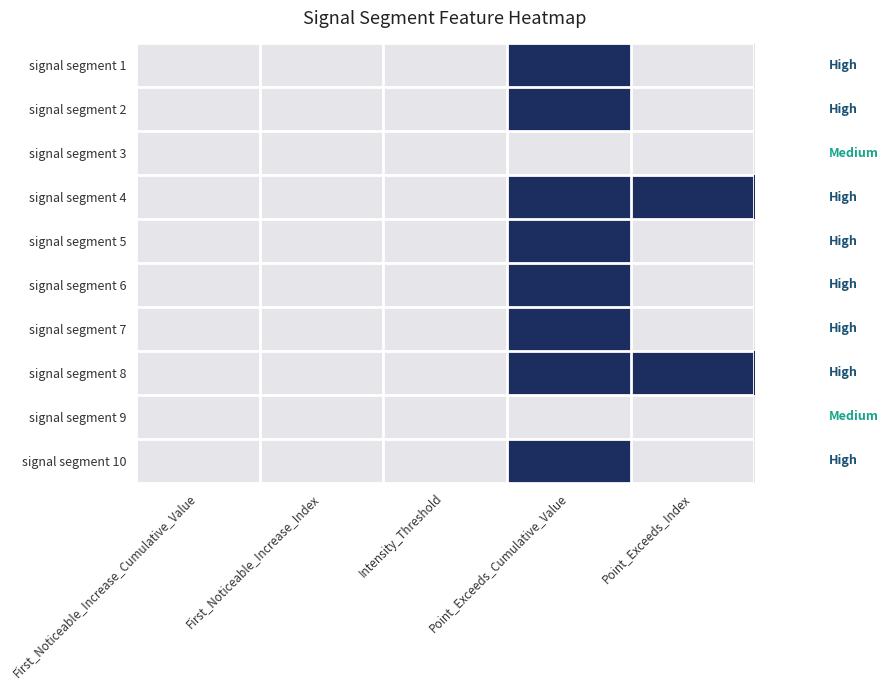

Reading right to left, transcribe all the data shown in this chart.

signal segment 1: 4=6.0	3=0.7	2=0.5	1=2.0	0=0.0
signal segment 2: 4=6.0	3=0.8	2=0.5	1=2.0	0=0.0
signal segment 3: 4=5.0	3=0.5	2=0.5	1=2.0	0=0.0
signal segment 4: 4=7.0	3=0.8	2=0.5	1=2.0	0=0.0
signal segment 5: 4=6.0	3=0.8	2=0.5	1=2.0	0=0.0
signal segment 6: 4=6.0	3=0.8	2=0.5	1=2.0	0=0.0
signal segment 7: 4=6.0	3=0.8	2=0.5	1=2.0	0=0.0
signal segment 8: 4=8.0	3=0.7	2=0.5	1=2.0	0=0.0
signal segment 9: 4=5.0	3=0.6	2=0.5	1=2.0	0=0.0
signal segment 10: 4=6.0	3=0.8	2=0.5	1=2.0	0=0.0